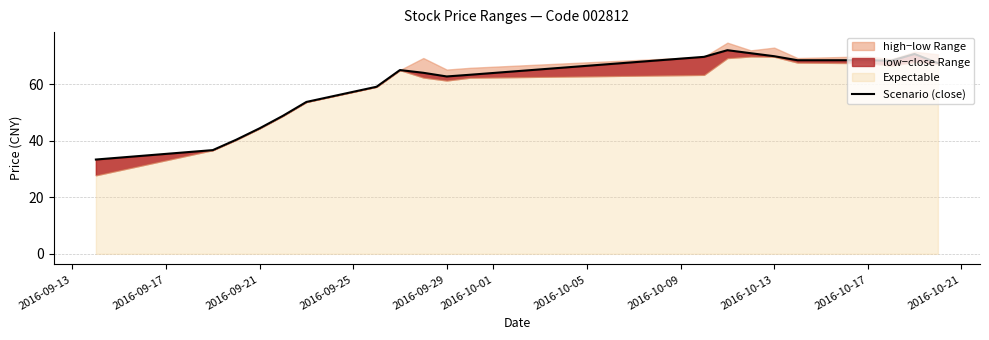

Which label corresponds to the smallest value in the chart?

2016-09-13